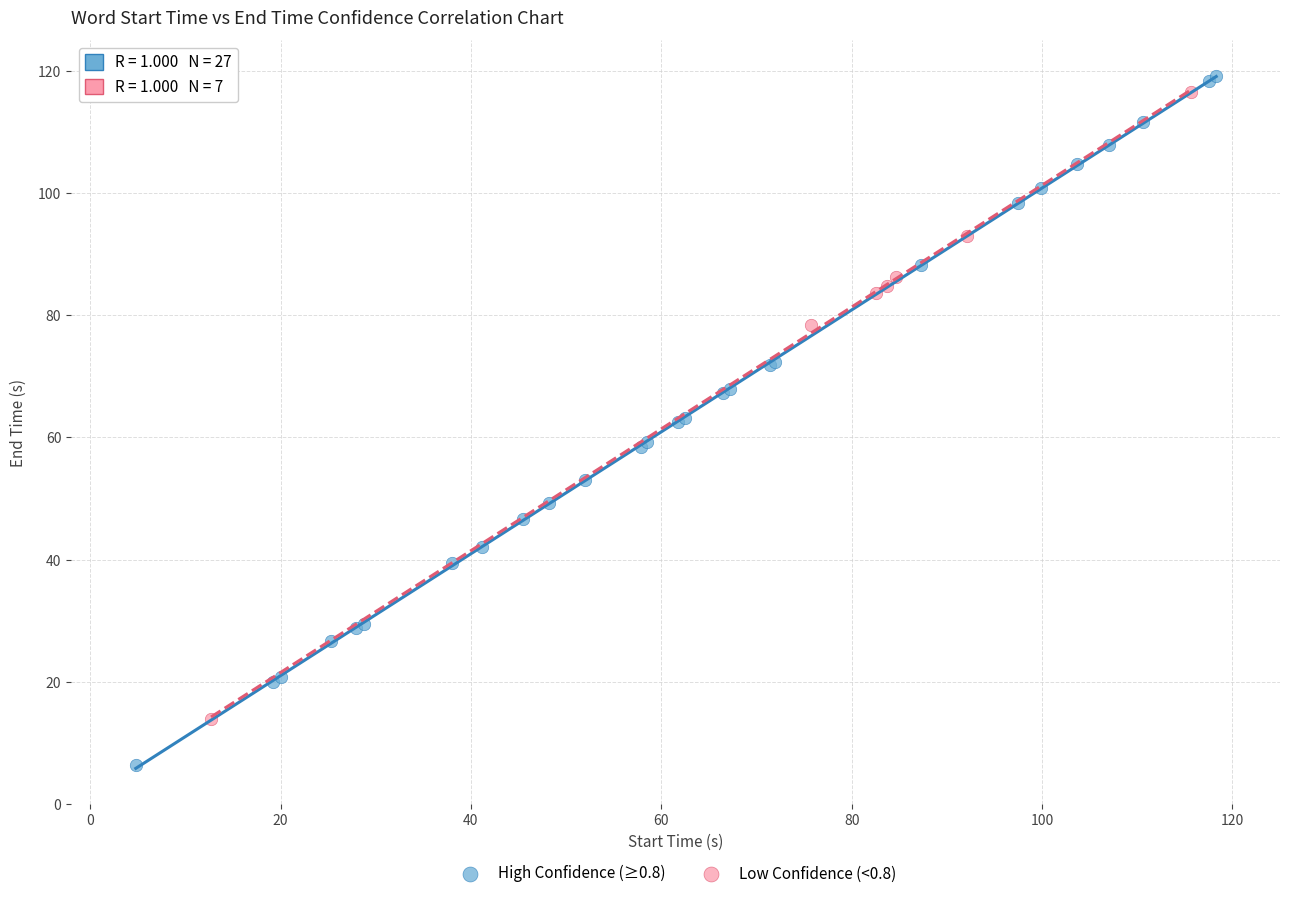

Which series has the largest Y range (max minus min)?

High Confidence (≥0.8)